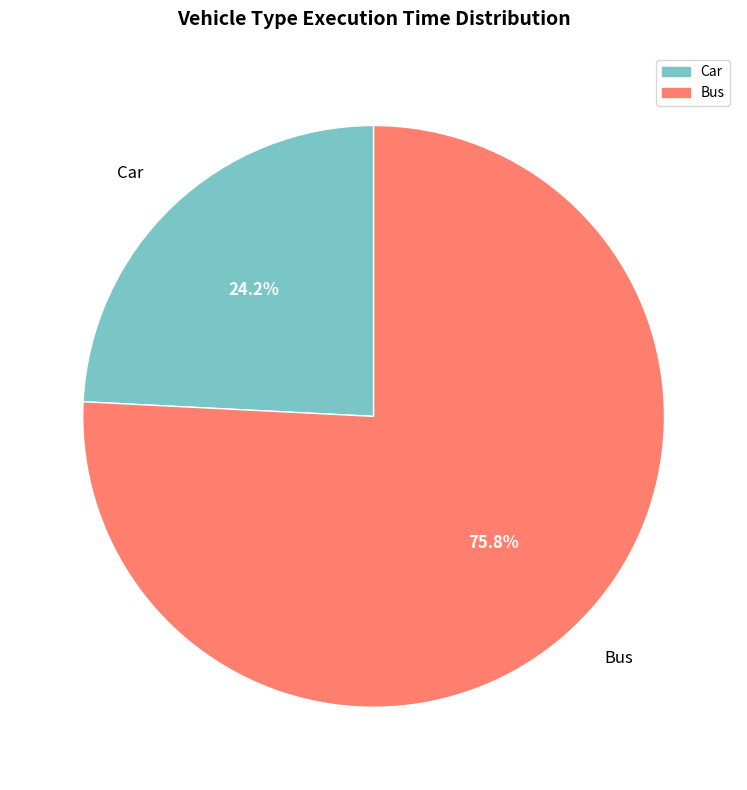

How many slices are in this pie chart?

2